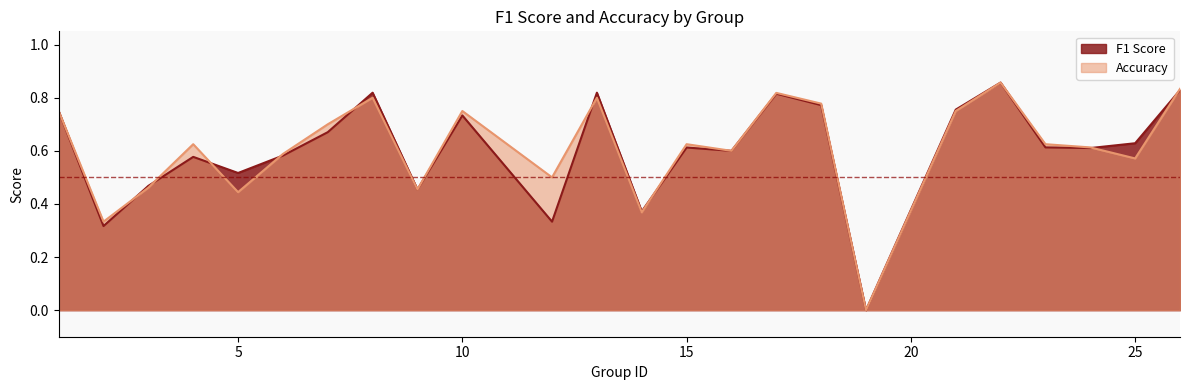

Rank the series by their maximum value, from lowest to highest.

f1, accuracy